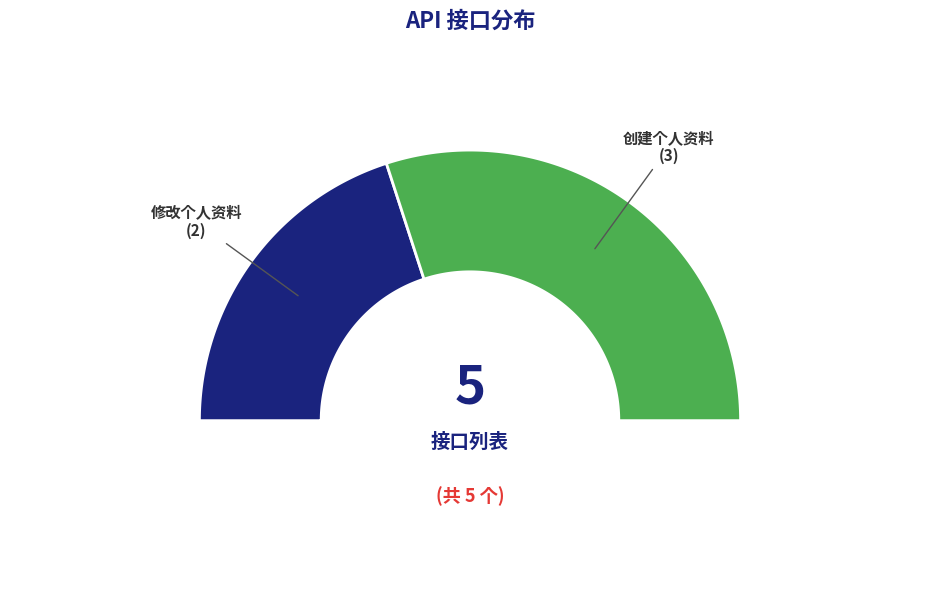

Is there a majority slice in this chart?

Yes